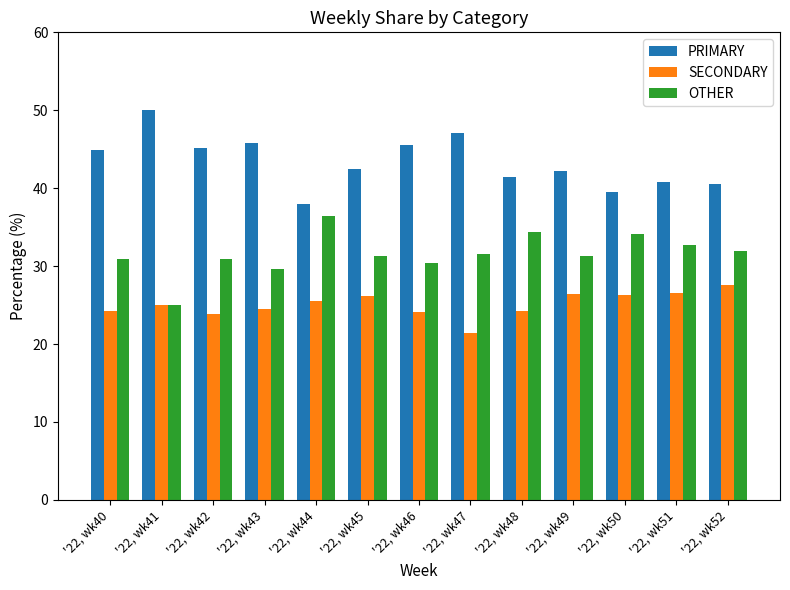

Is it true that PRIMARY equals 62.8 at '22, wk45?

False